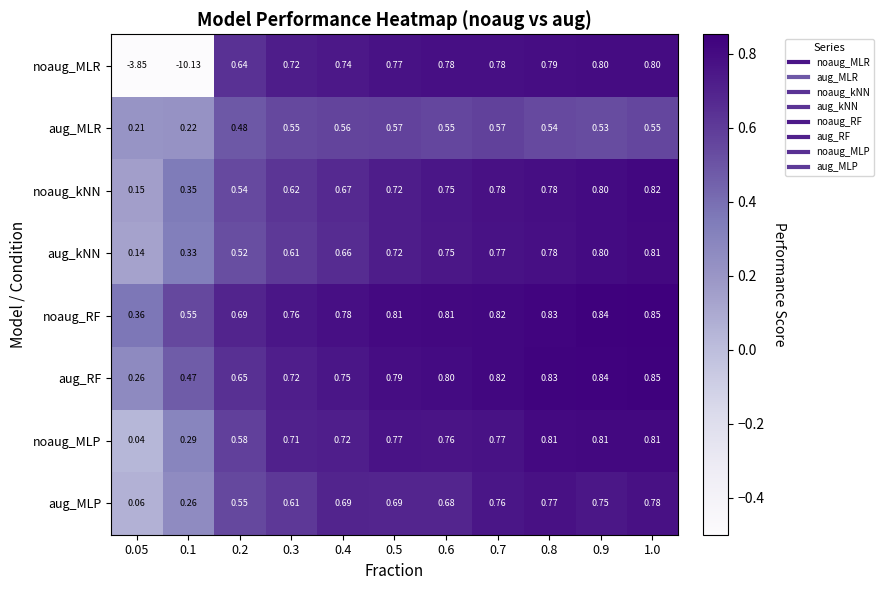

Which series has the largest total across all categories?

noaug_RF